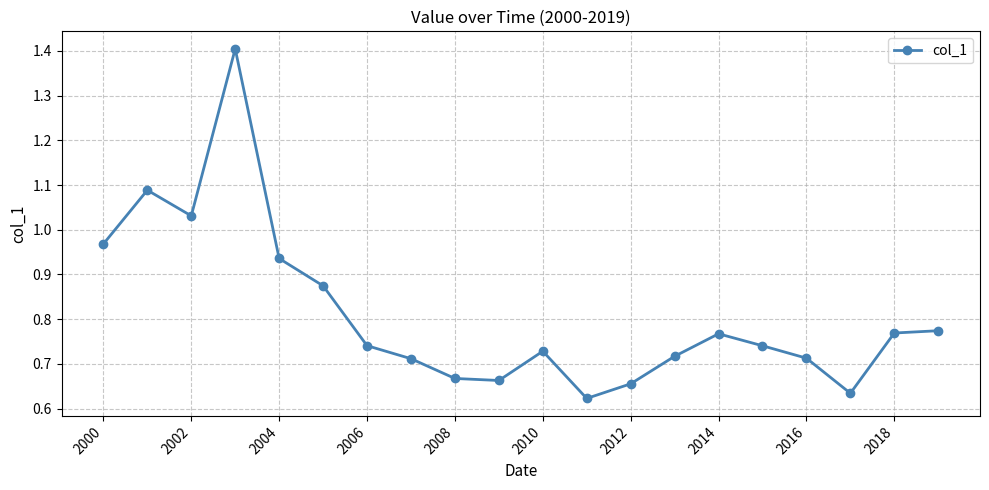

What is the greatest value displayed?

1.4